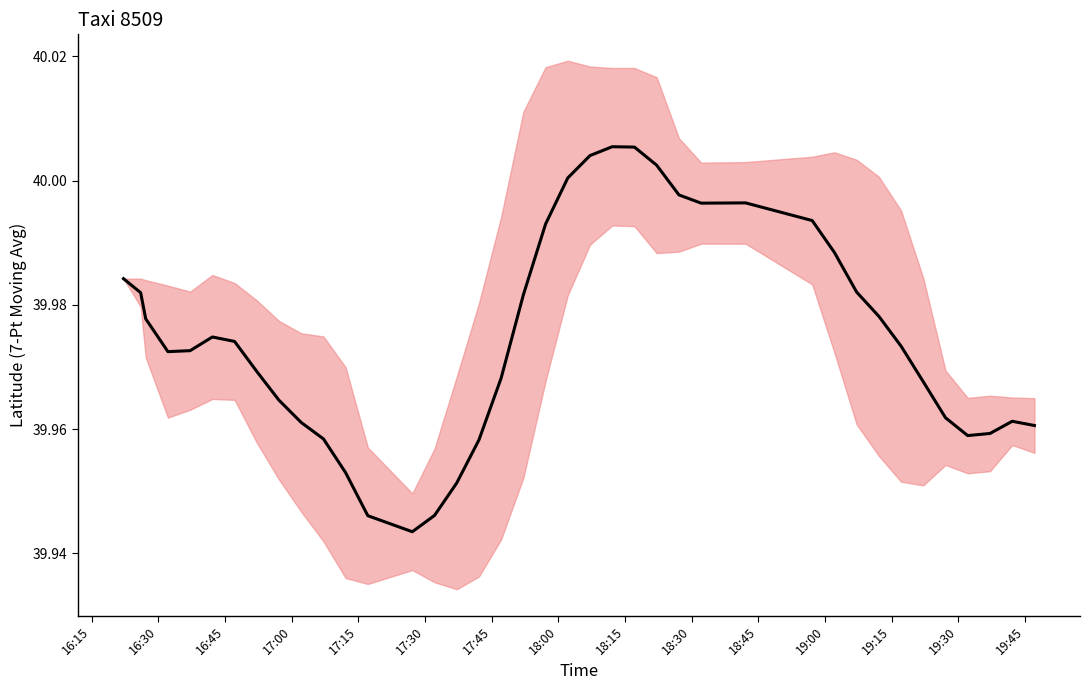

What is the difference between the second highest and second lowest values?

0.1